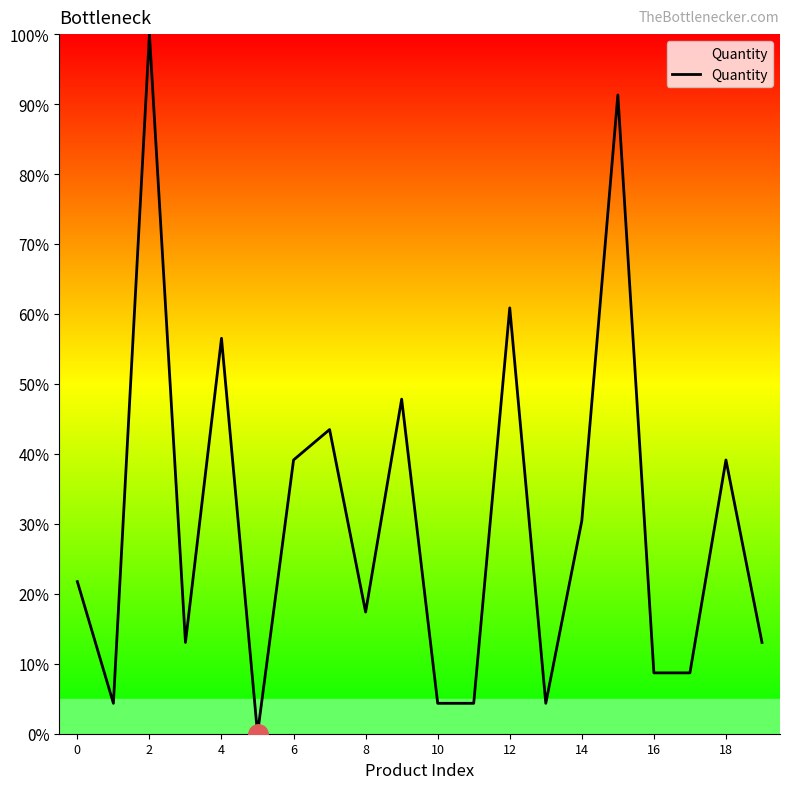

What is the difference between the maximum and minimum values?

100.0